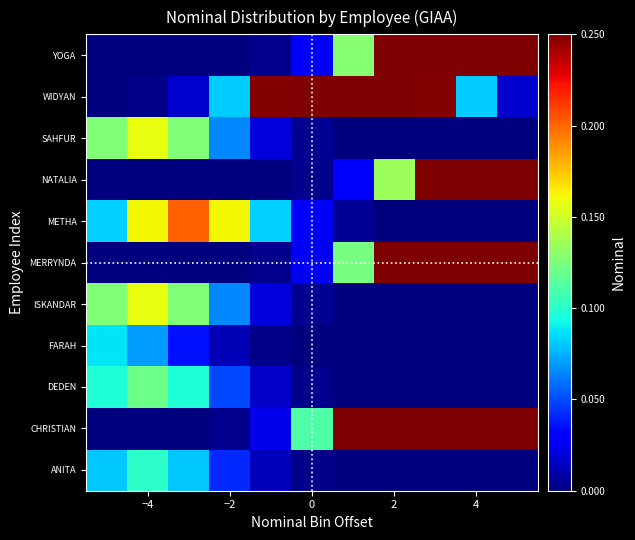

How many data points does each series have?

11